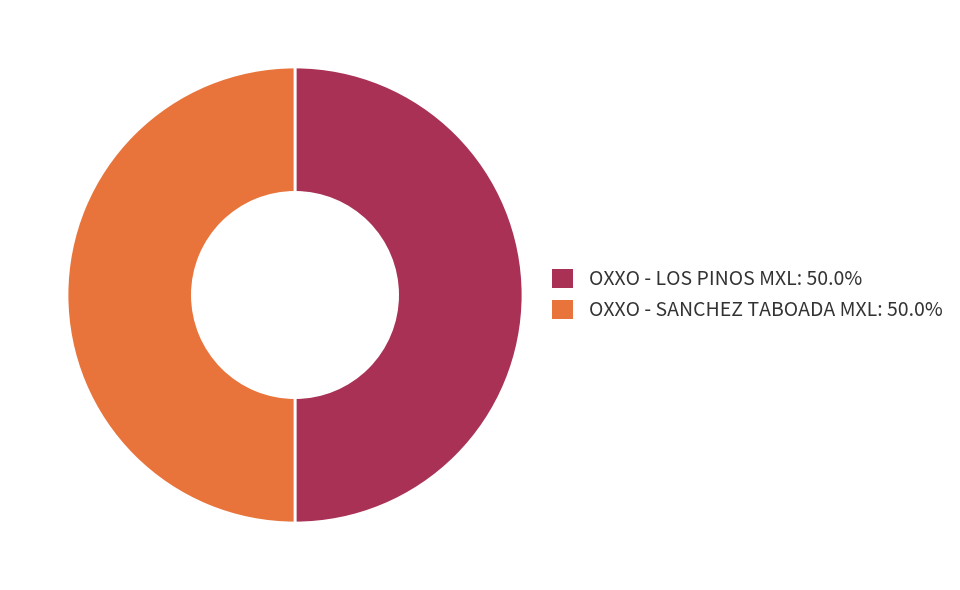

What is the ratio of the value at OXXO - LOS PINOS MXL to the value at OXXO - SANCHEZ TABOADA MXL?

1.0